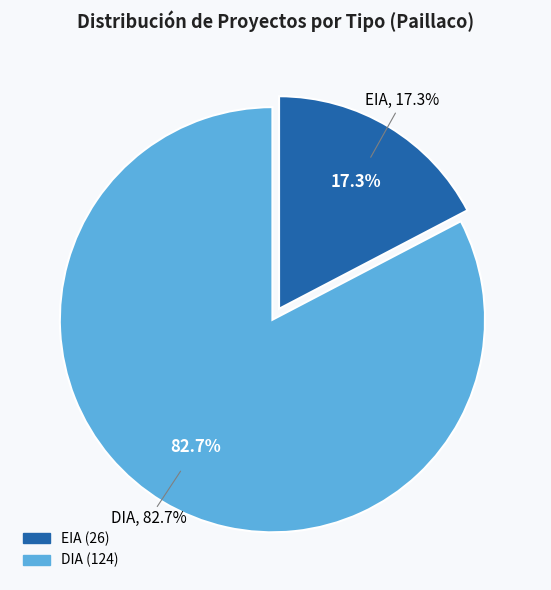

Count the number of slices in the pie.

2